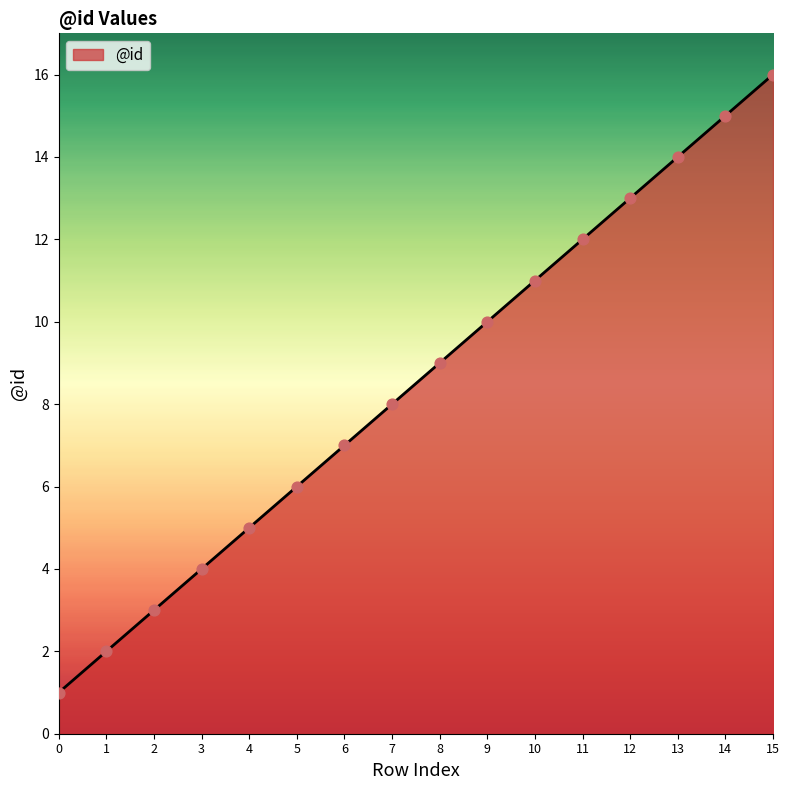

Approximately how many times larger is the value at 12 compared to 4?

2.6